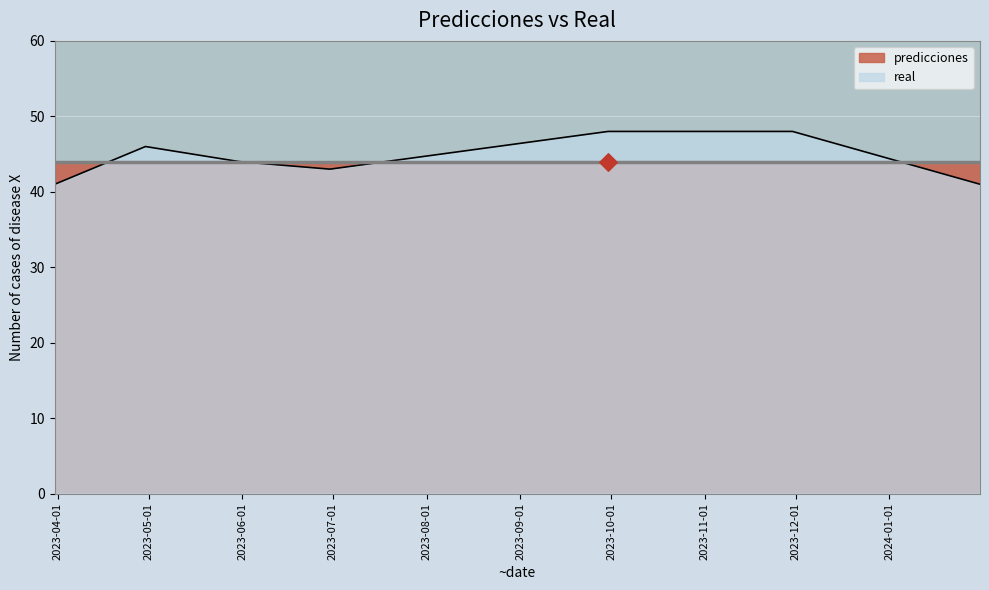

What is the change in value from 2023-05-31 to 2023-09-30?

+4